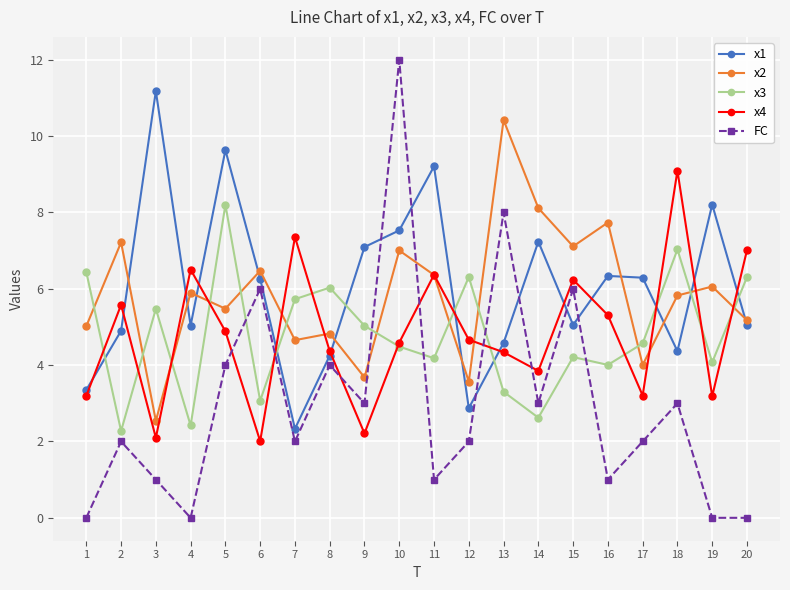

Rank the series by their maximum value, from highest to lowest.

FC, x1, x2, x4, x3